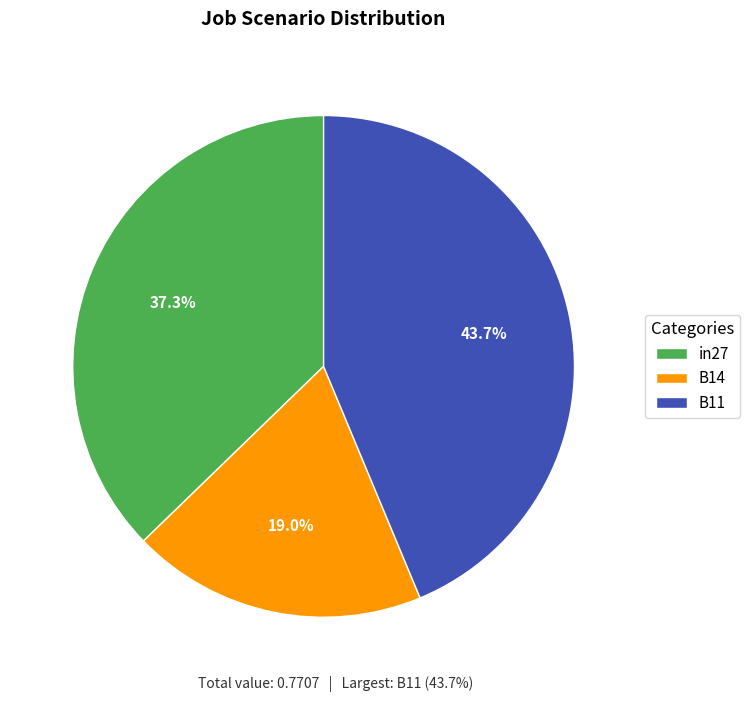

Does any single category account for the majority?

No